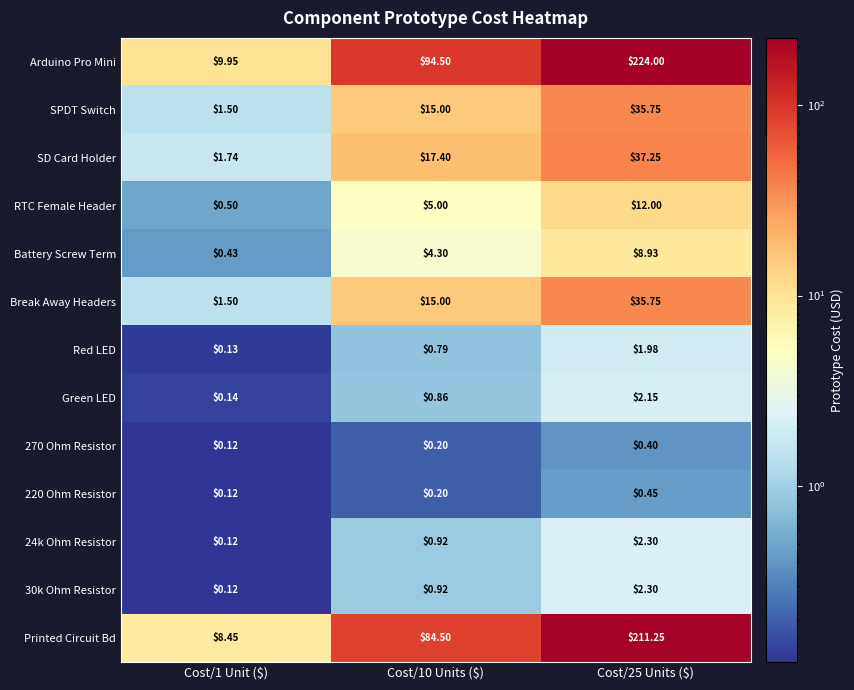

Which series has the largest total across all categories?

Arduino Pro Mini